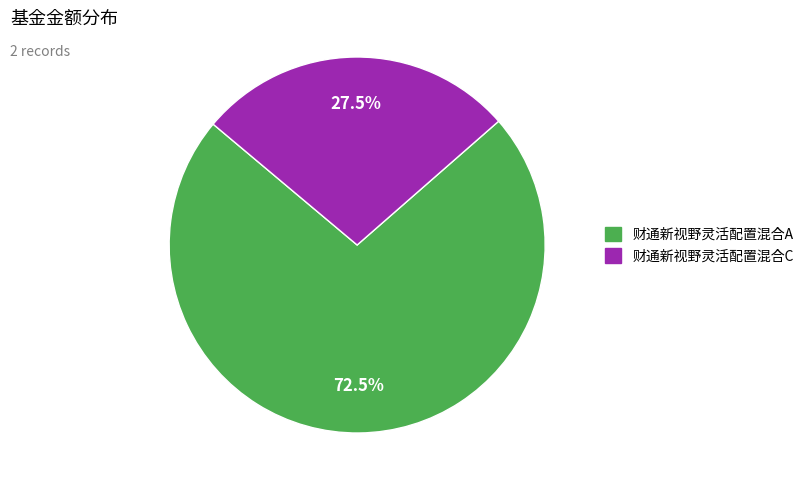

Count the number of slices in the pie.

2